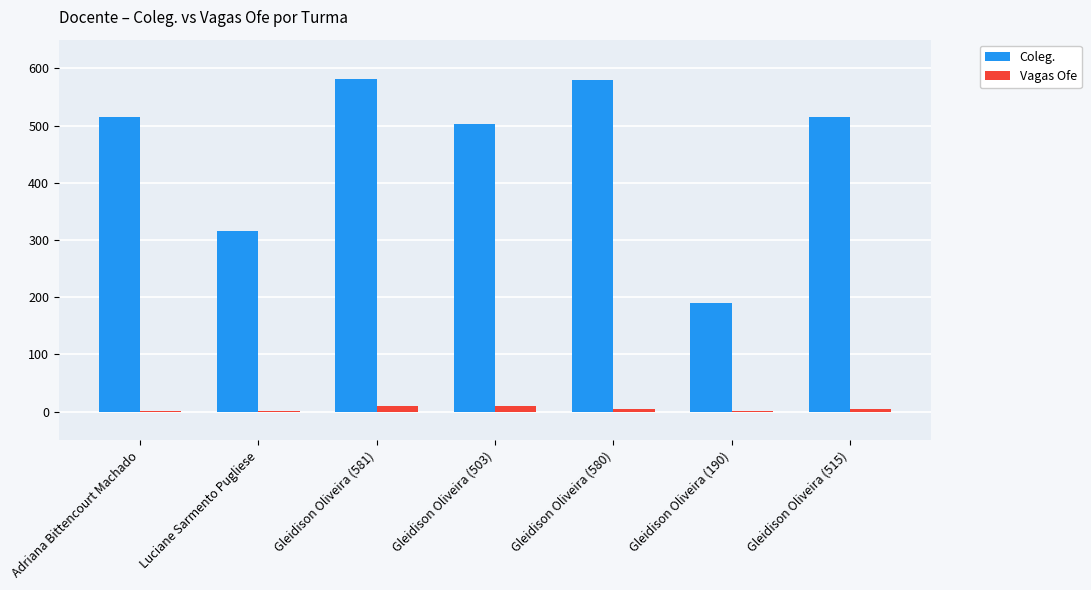

Are the bars grouped side by side (vs. stacked)?

Yes